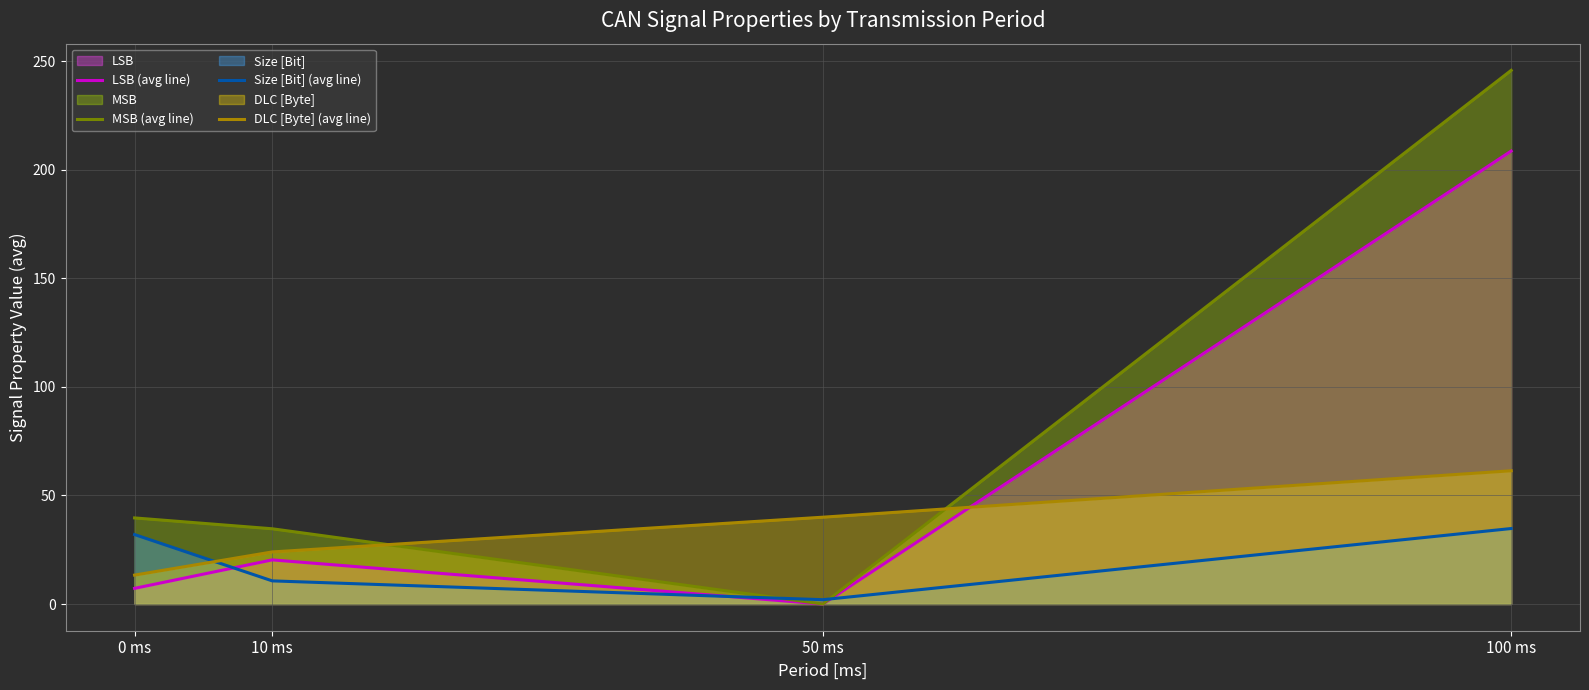

True or false: DLC [Byte] (avg line) has a value of 5.0 at 10 ms.

False